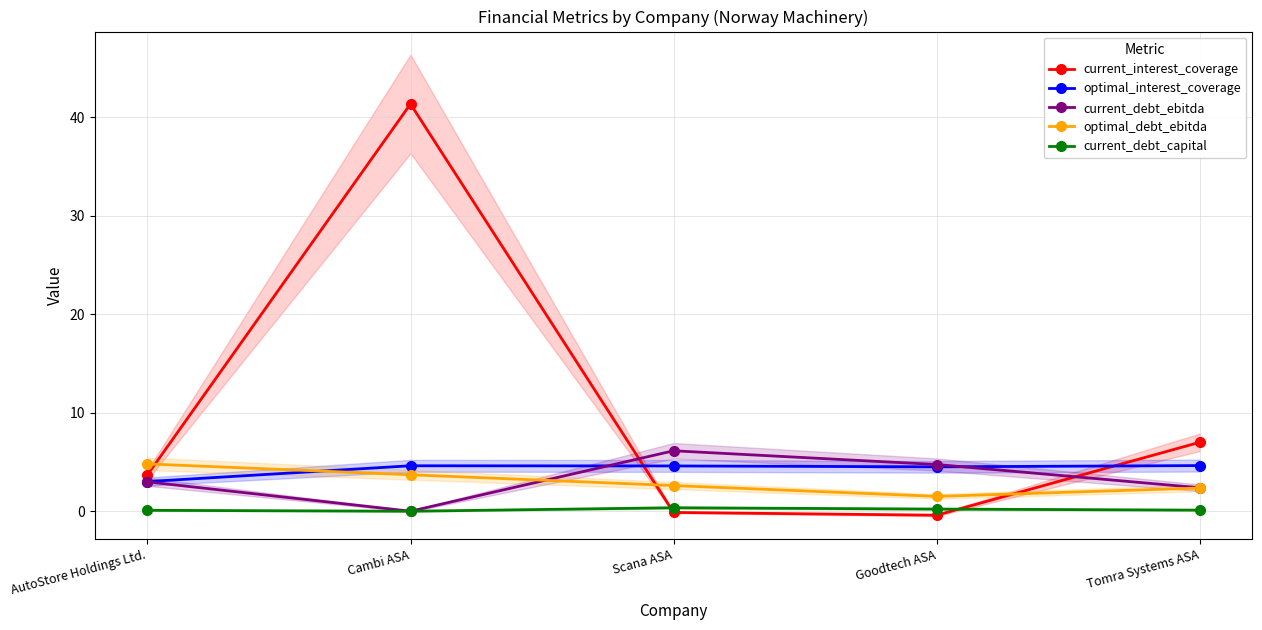

The current_debt_ebitda series shows 2.9 at Goodtech ASA. True or false?

False